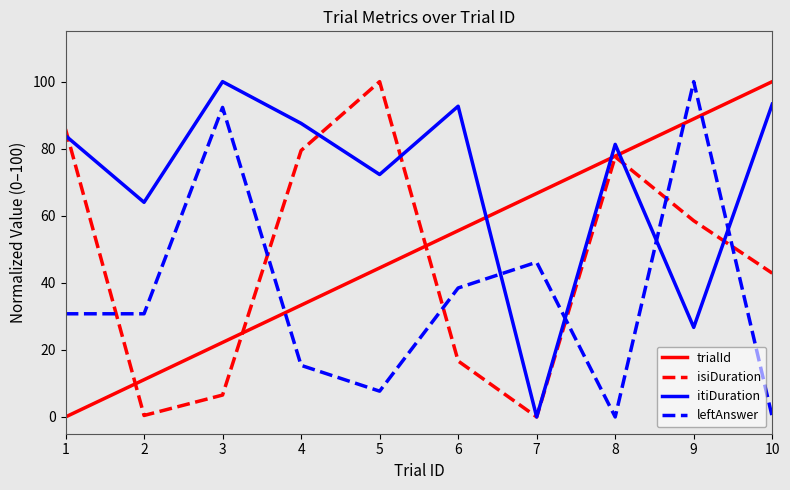

The itiDuration series shows 40.6 at 4. True or false?

False